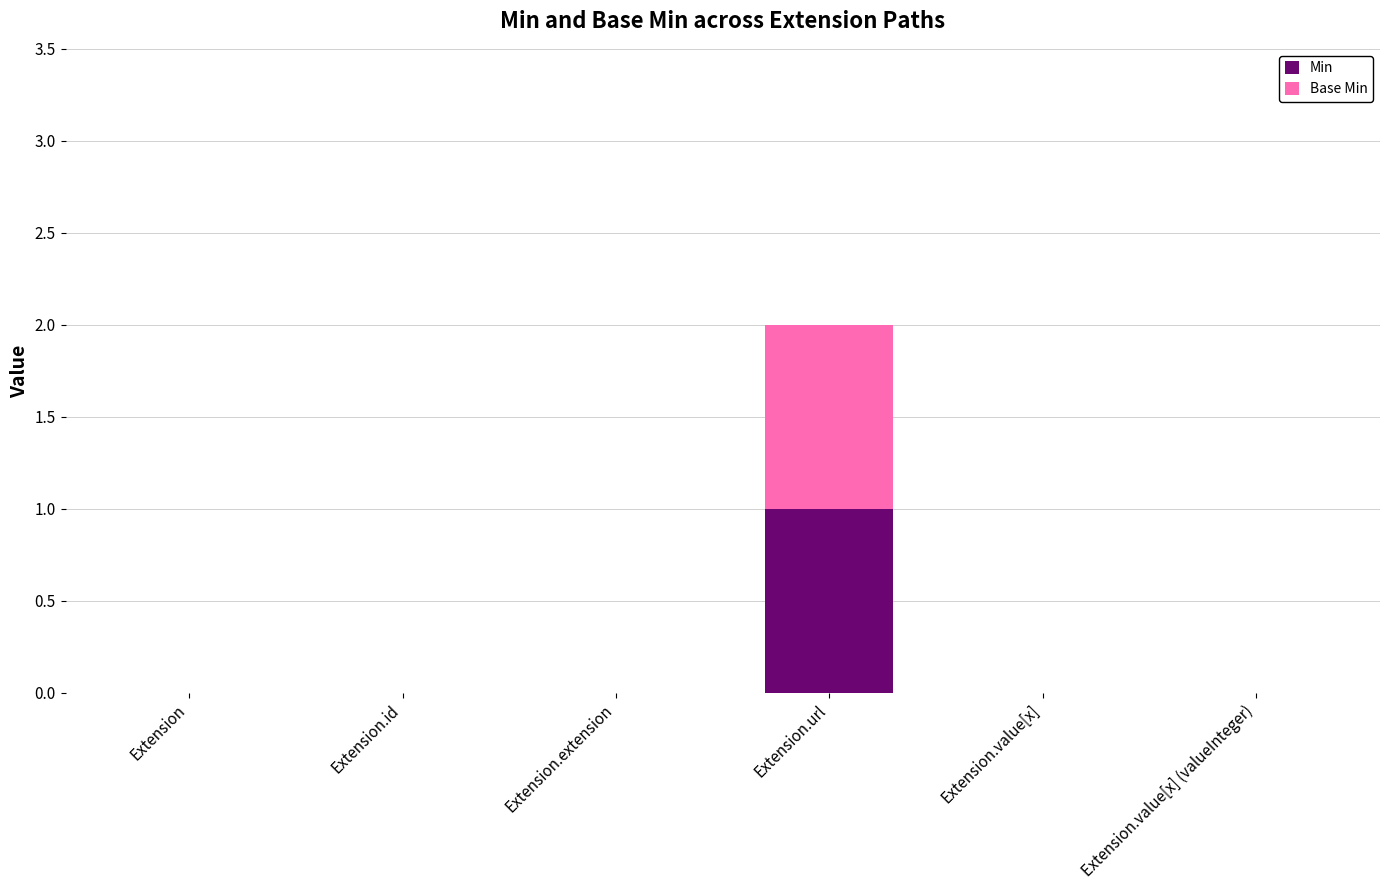

True or false: Min has a value of 0 at Extension.extension.

True